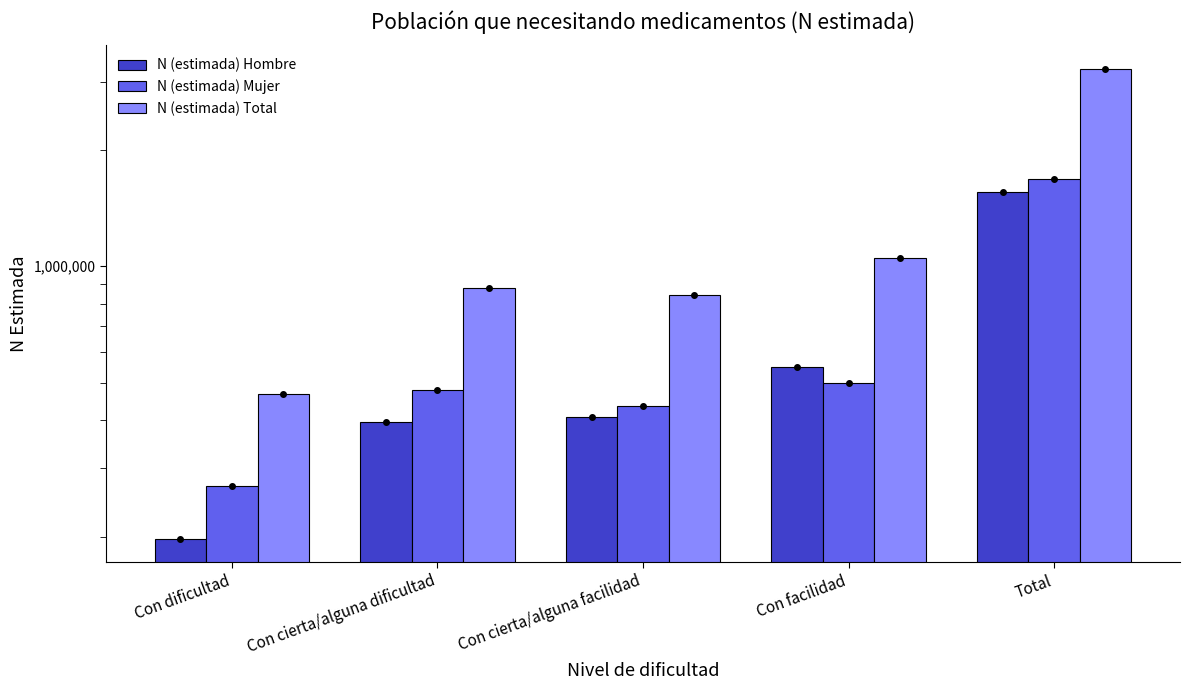

The value of N (estimada) Hombre at Con cierta/alguna dificultad is 631097. True or false?

False